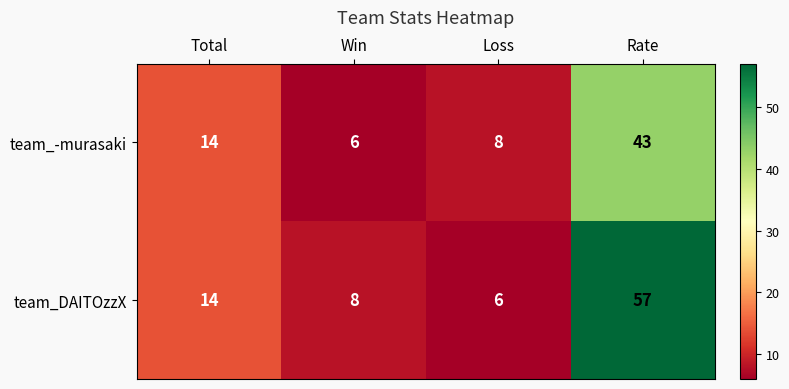

The team_DAITOzzX series shows 8 at Win. True or false?

True